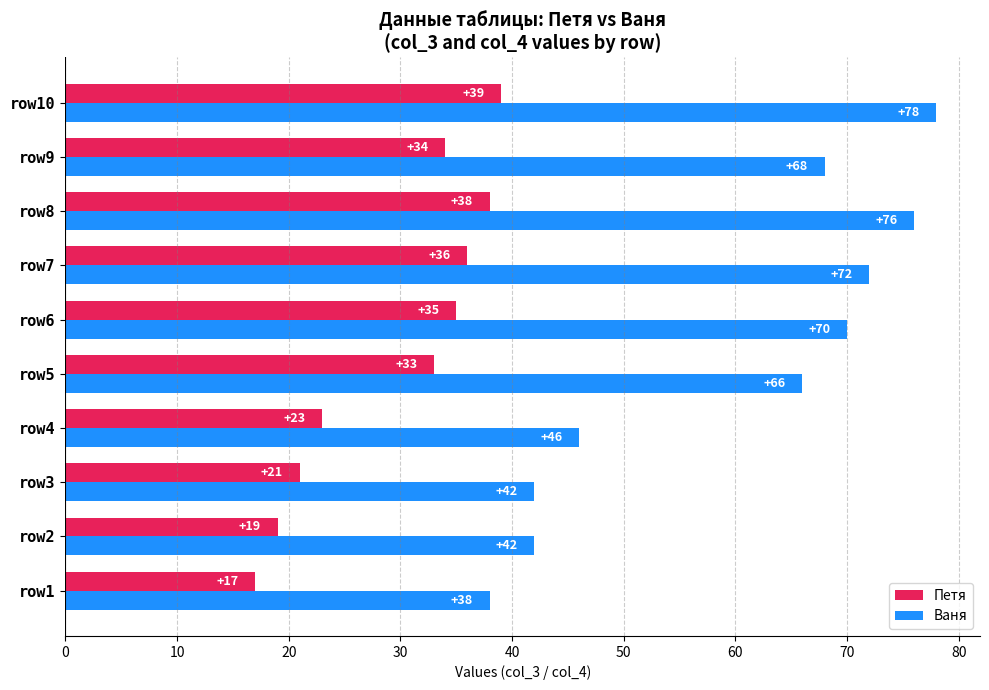

At how many categories does at least one series exceed 43?

7